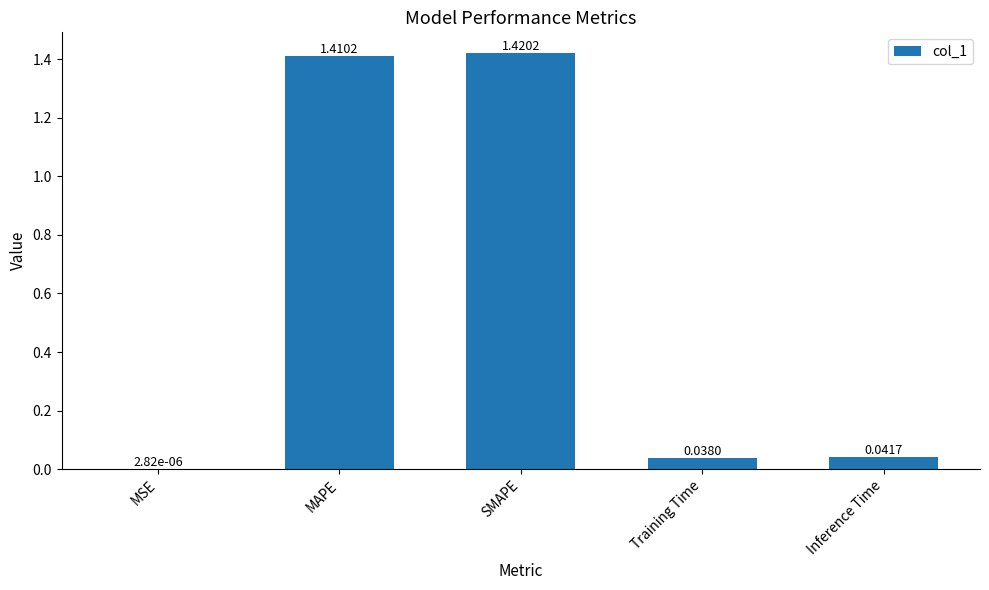

What is the sum of all values?

2.9